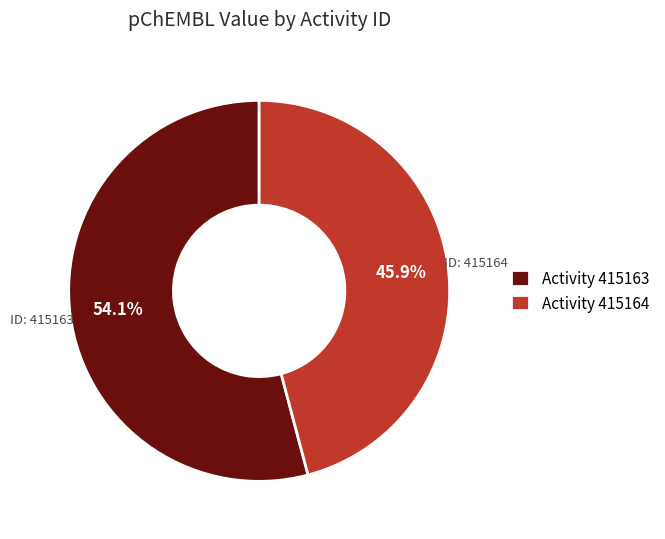

Do Activity 415163 and Activity 415164 together represent more than half of the pie?

Yes